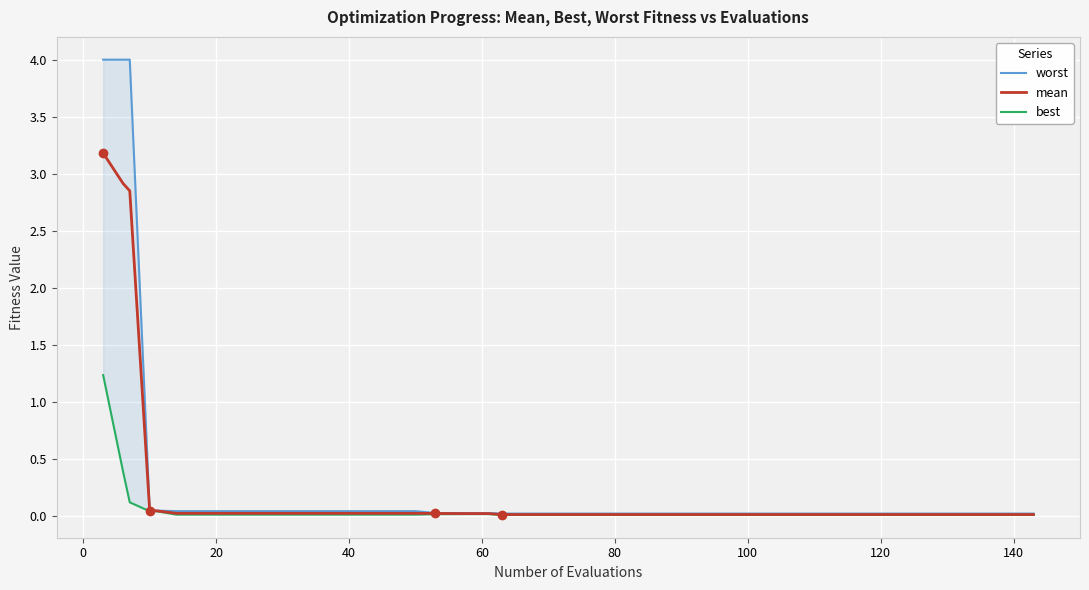

At which category does best reach its first local valley?

40